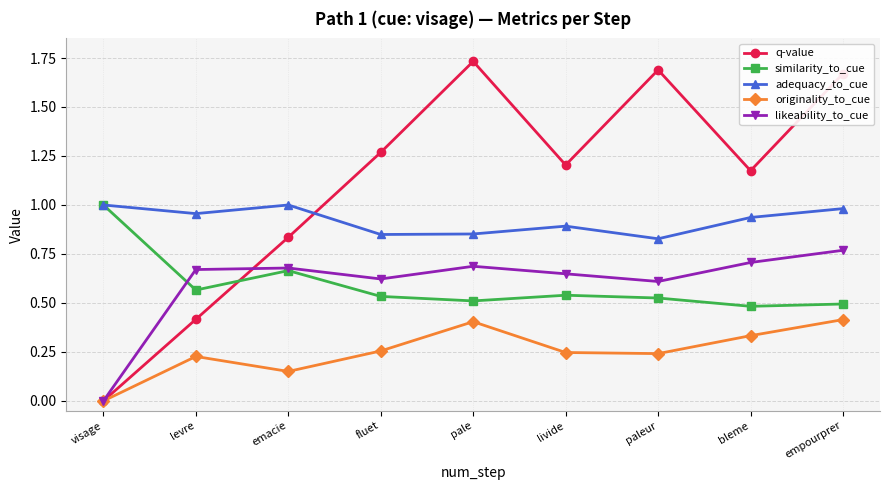

What is the total value across all series at empourprer?

4.3